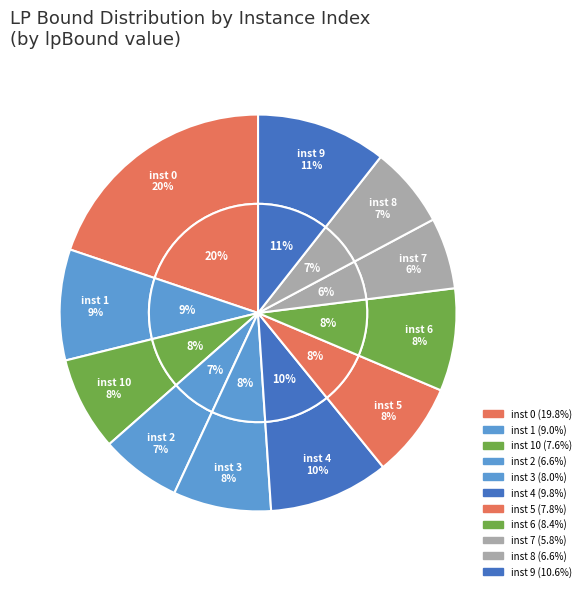

Rank the categories by value from highest to lowest.

0, 9, 4, 1, 6, 3, 5, 10, 8, 2, 7